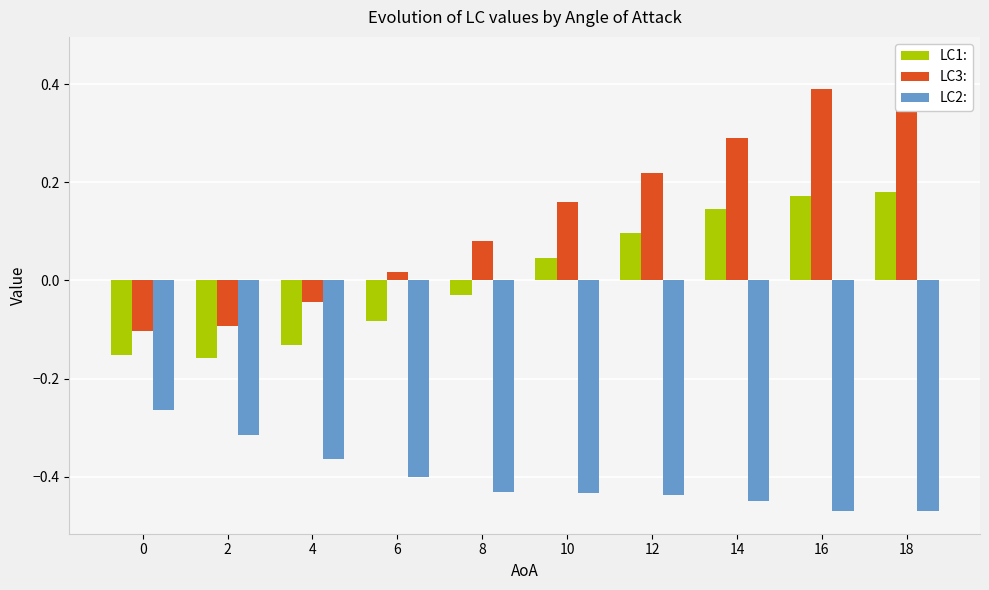

Where does the LC1: series first go above 0?

10